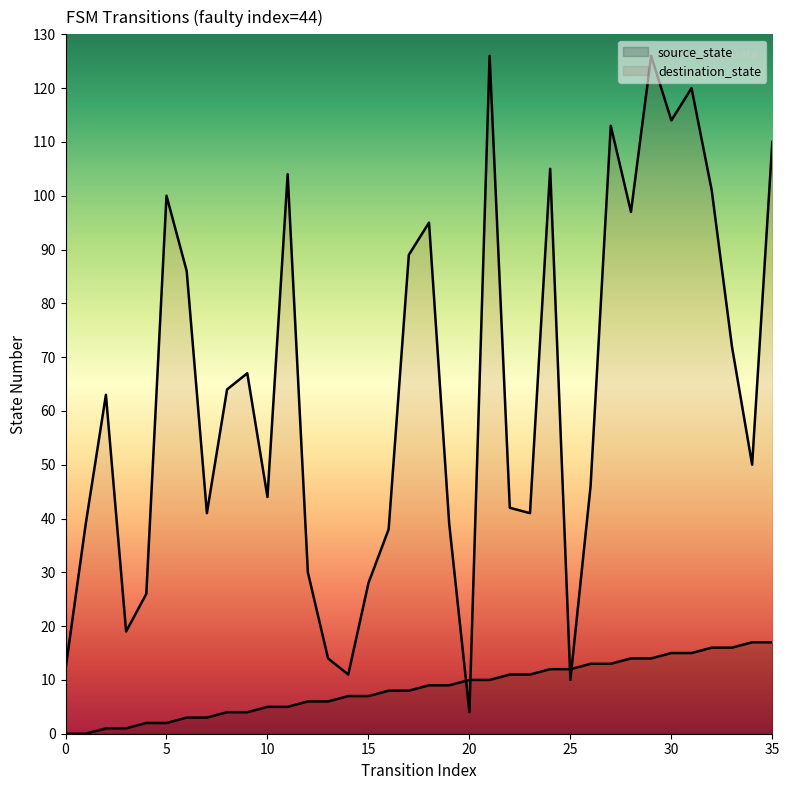

What are all the series names shown in the legend?

source_state, destination_state